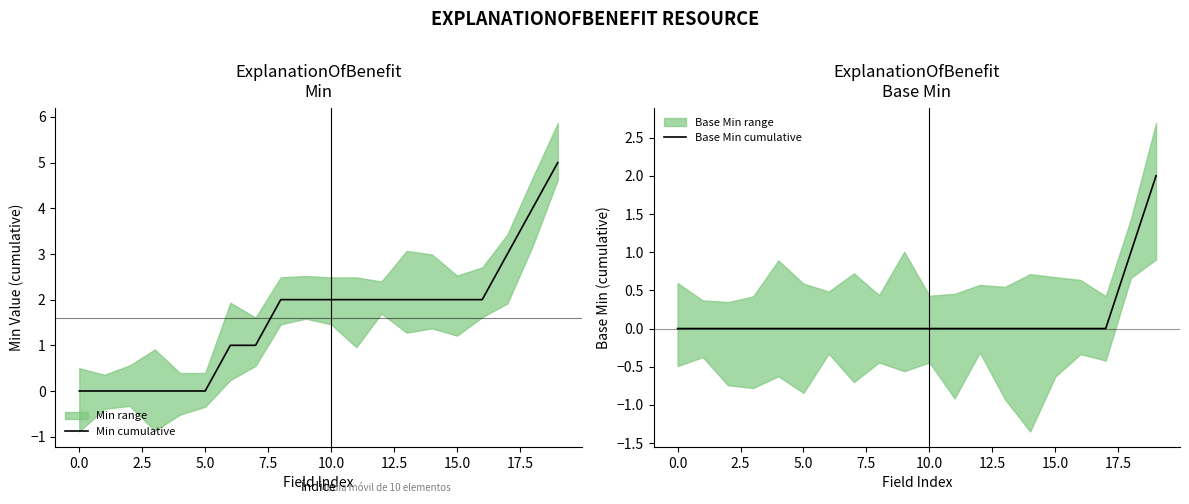

Does the chart display data point markers on the line(s)?

No